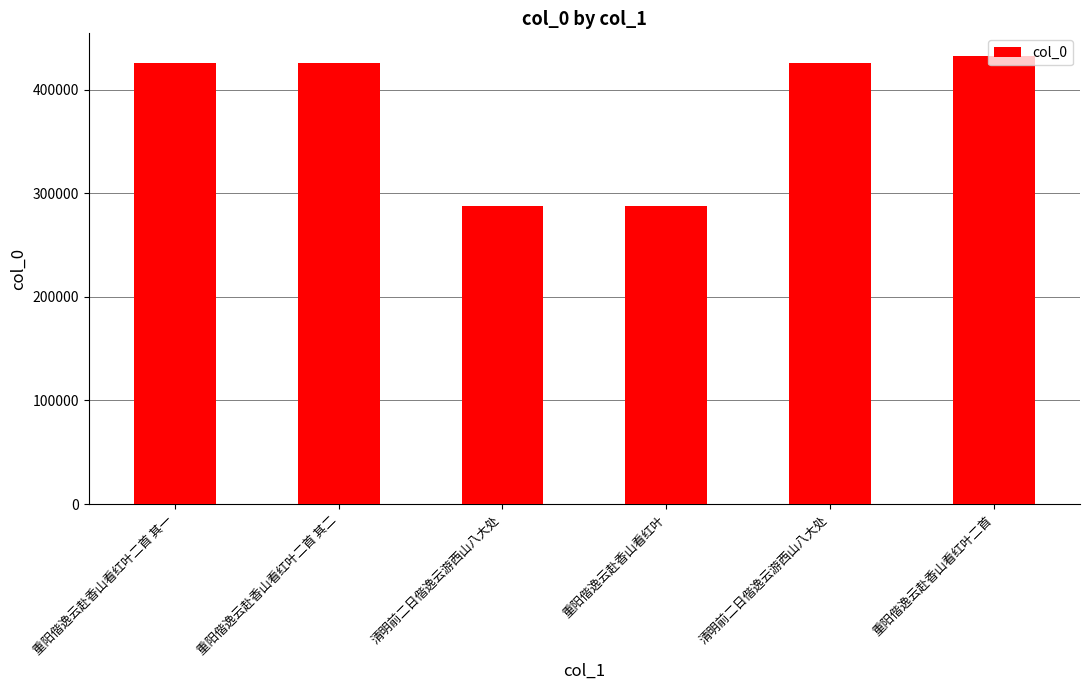

List the labels in order of value, largest first.

重阳偕逸云赴香山看红叶二首, 重阳偕逸云赴香山看红叶二首 其二, 重阳偕逸云赴香山看红叶二首 其一, 清明前二日偕逸云游西山八大处, 清明前二日偕逸云游西山八大处, 重阳偕逸云赴香山看红叶